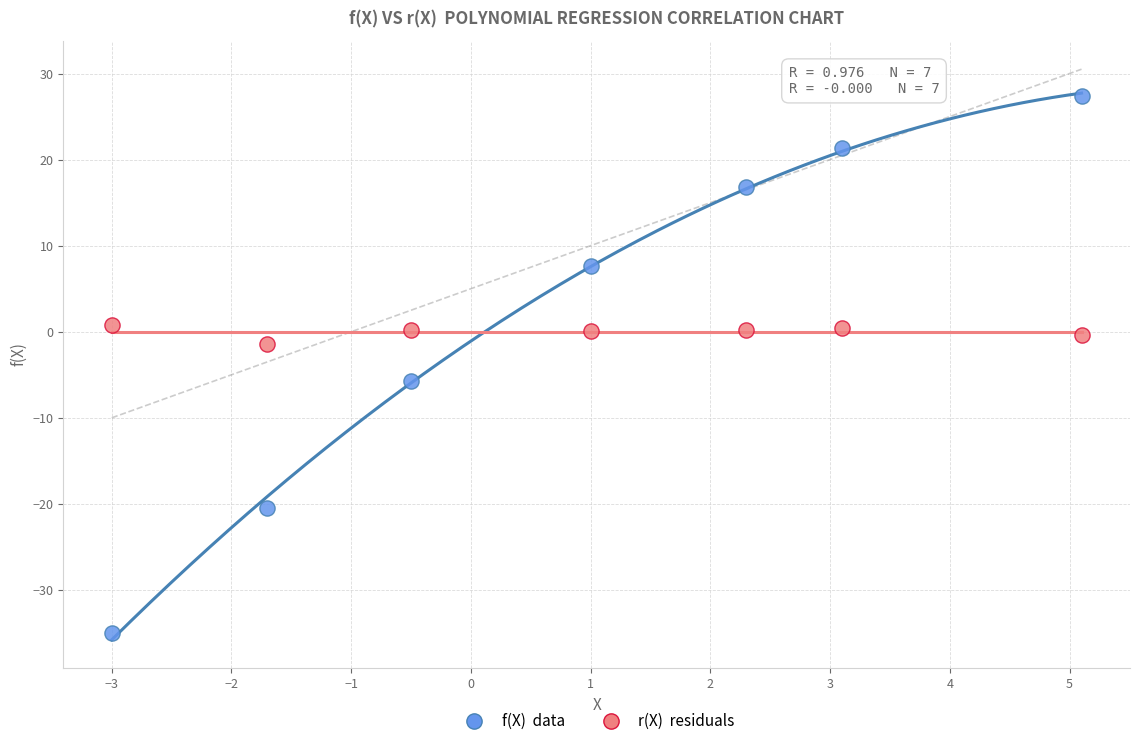

Across all data points, what is the range of Y values (max minus min)?

62.4